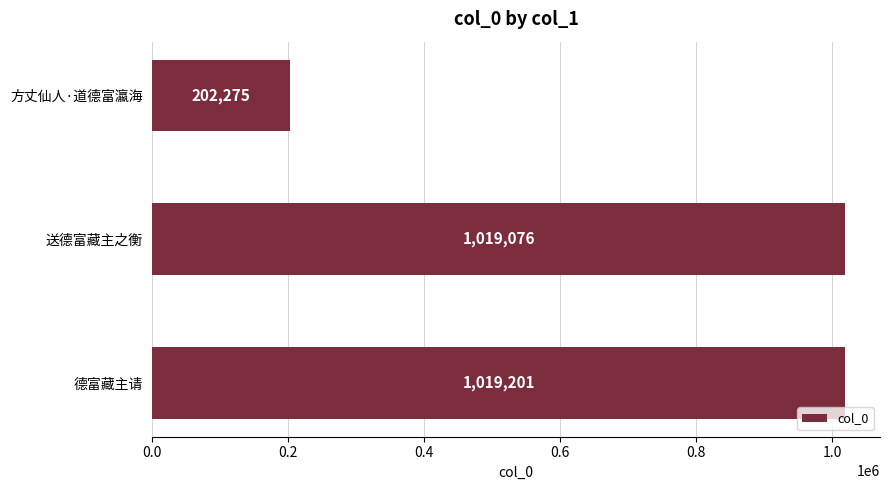

What is the label of the 2nd bar from the bottom?

送德富藏主之衡